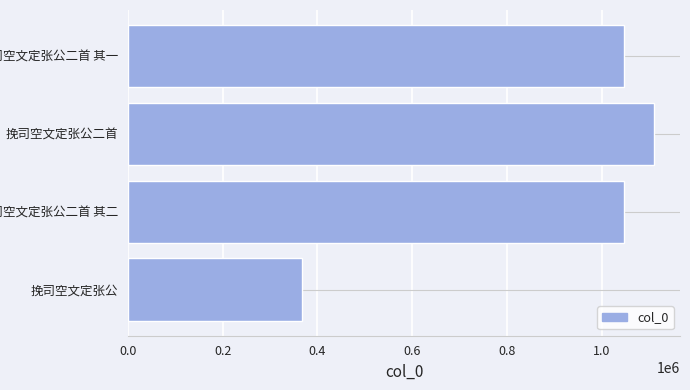

What is the ratio of the value at 挽司空文定张公二首 其一 to the value at 挽司空文定张公二首?

0.9